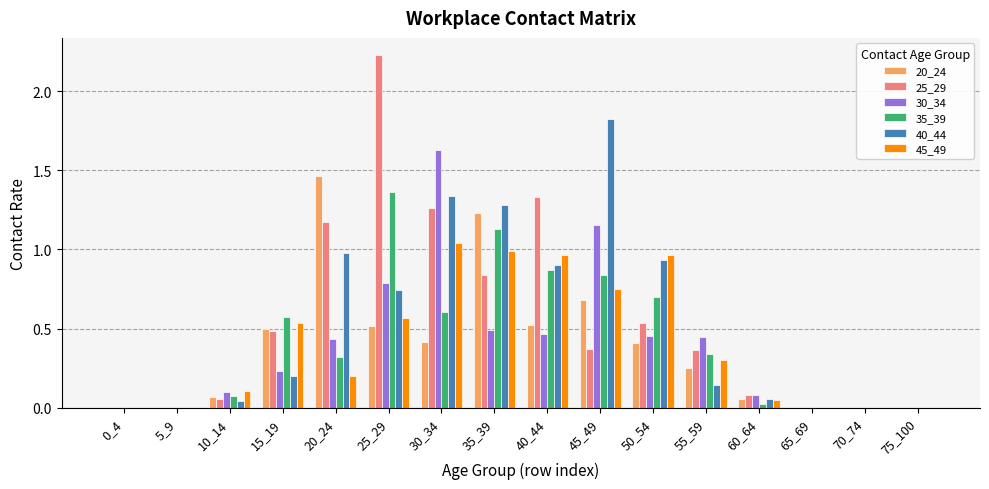

Is the value of 45_49 at 70_74 greater than the value of 30_34 at 50_54?

No